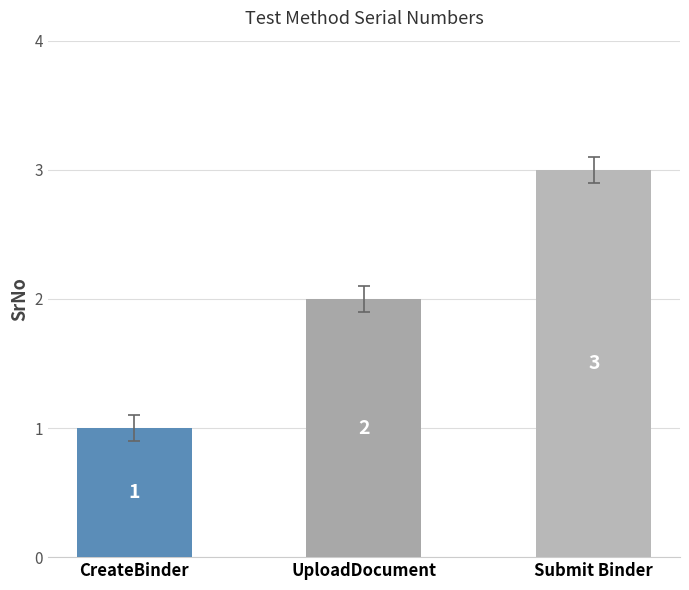

Does the chart contain any negative values?

No